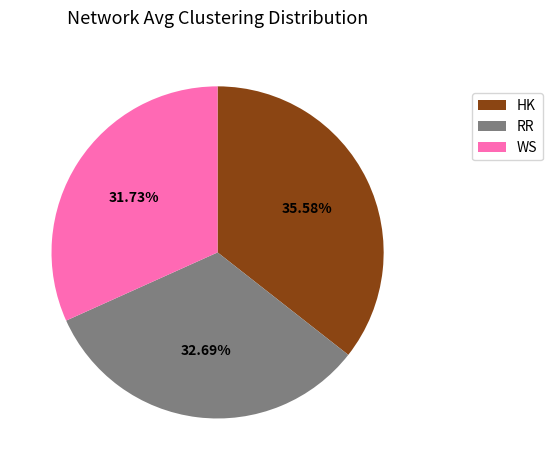

Is WS the majority of the pie?

No